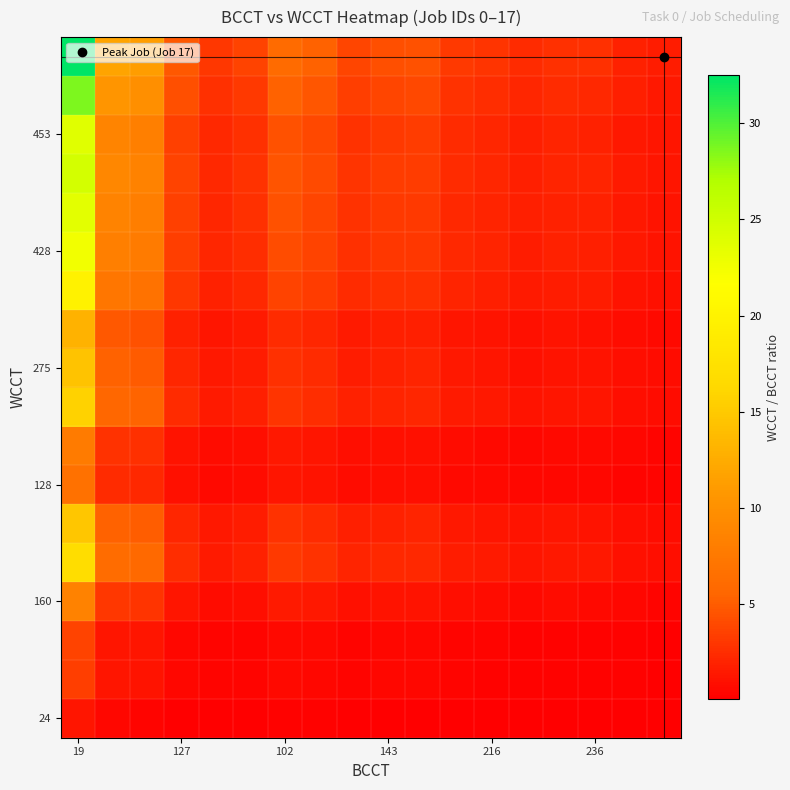

Which category has the highest value across all series?

19